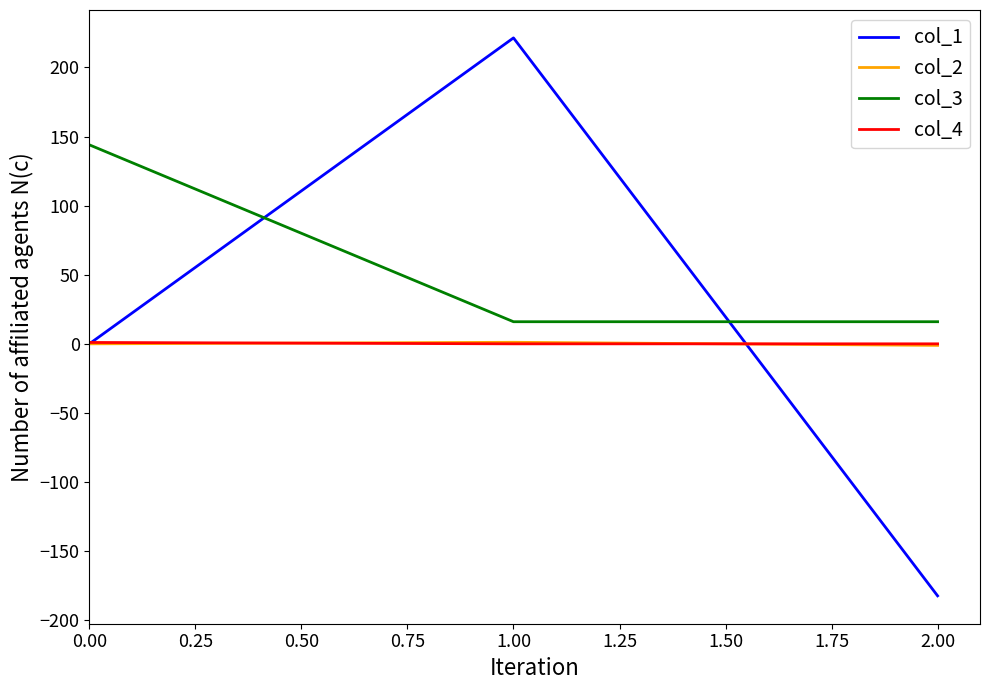

Which series has the largest total across all categories?

col_3